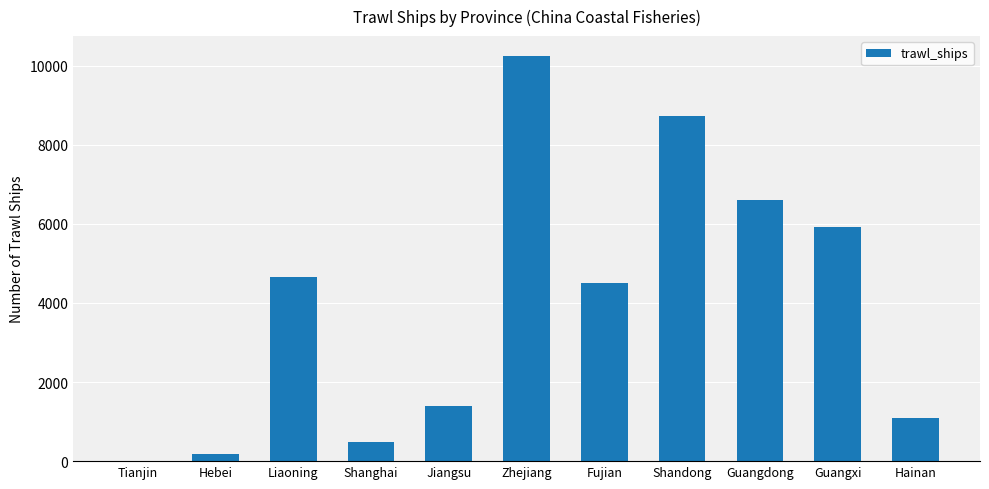

True or false: the data shows 5914 at Guangxi.

True